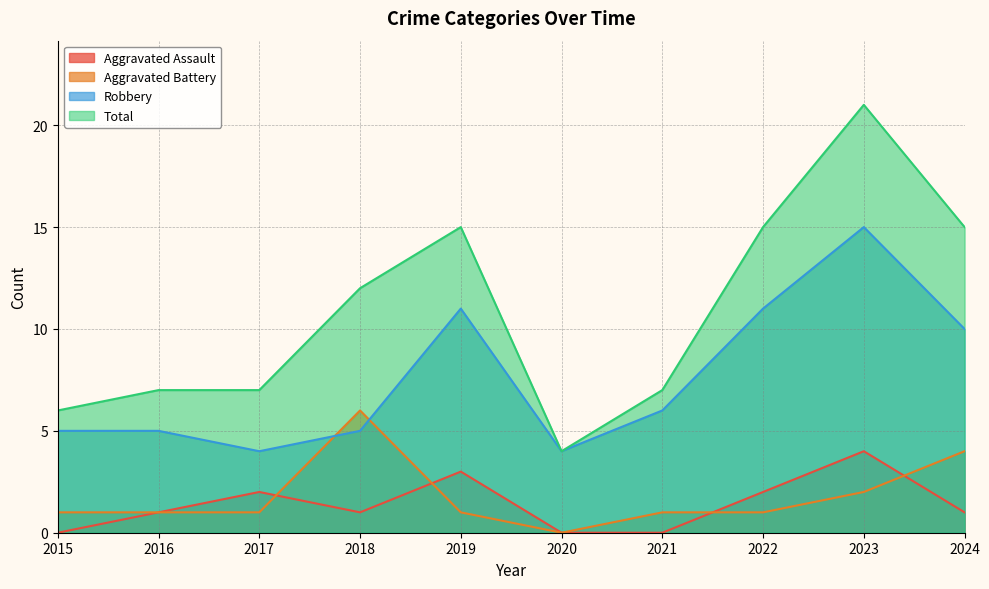

What is the sum of all Aggravated Assault values?

14